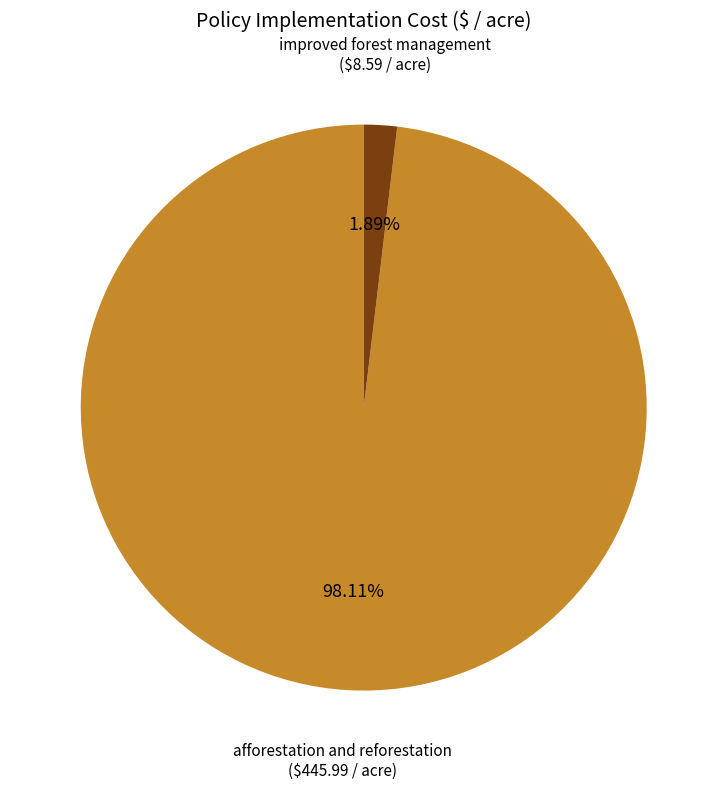

To the nearest percent, what is the combined percentage of improved forest management and afforestation and reforestation?

100%